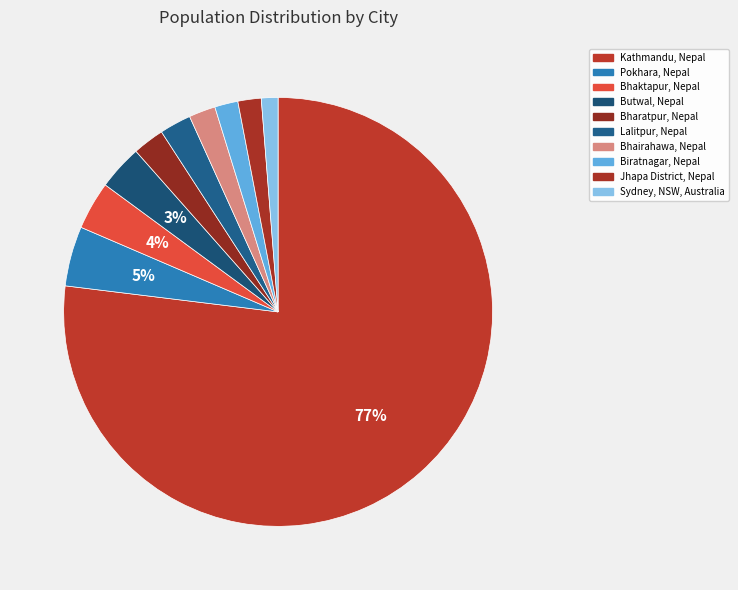

Count the number of slices in the pie.

10